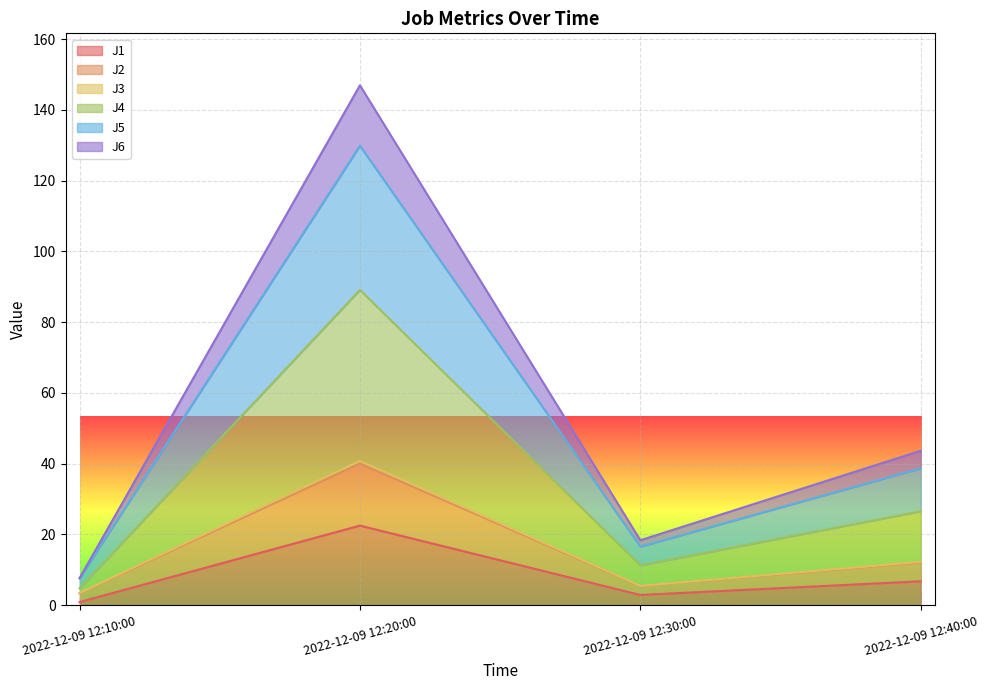

Is the value of J6 at 2022-12-09 12:20:00 greater than the value of J1 at 2022-12-09 12:20:00?

Yes